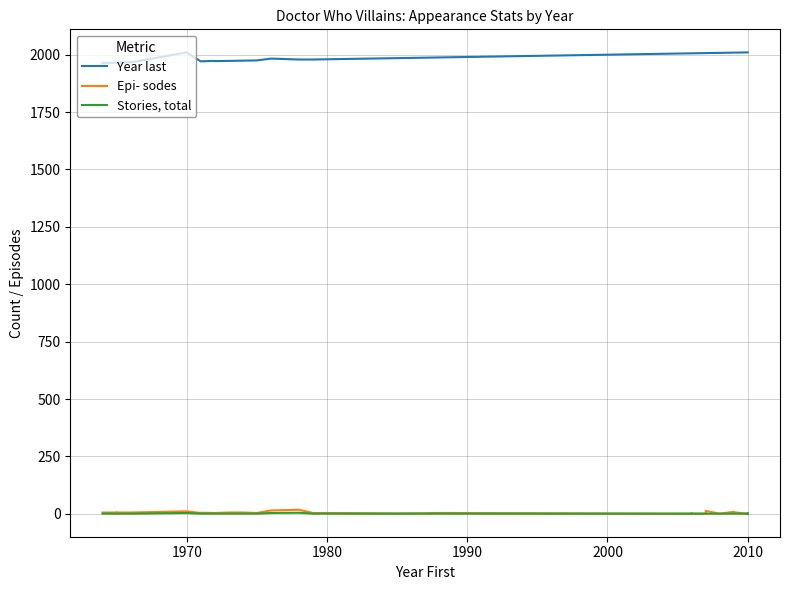

What is the value of the Year last point at the 22nd from the left?

1987